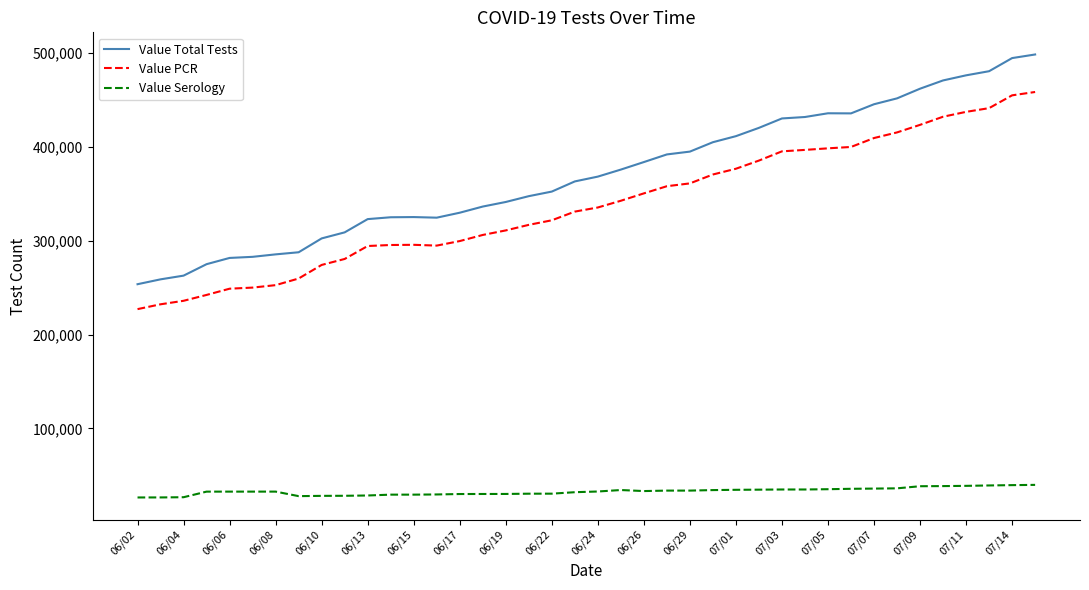

True or false: Value Total Tests and Value Serology cross at least once.

False